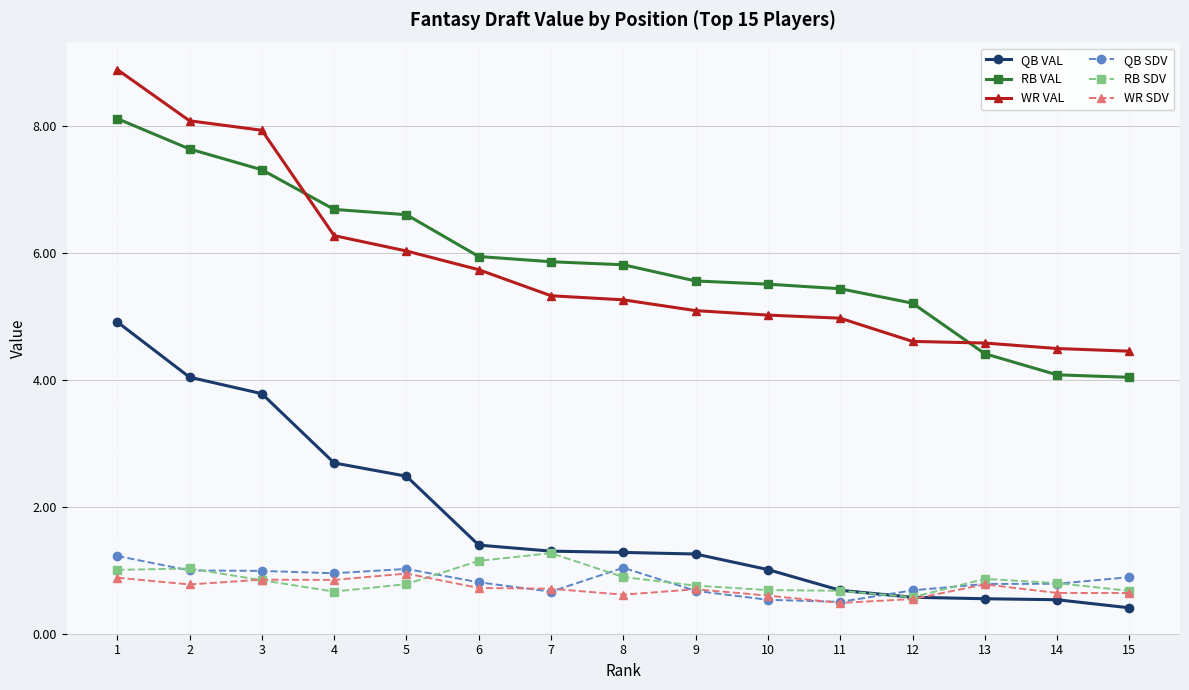

Does the chart have visible grid lines?

Yes